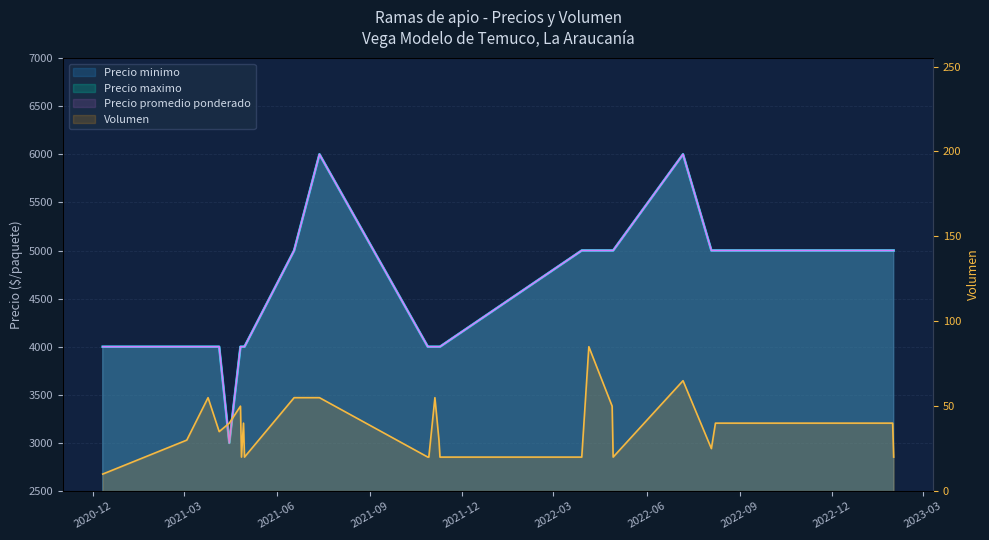

True or false: Volumen has more than 1 interior local peaks.

True